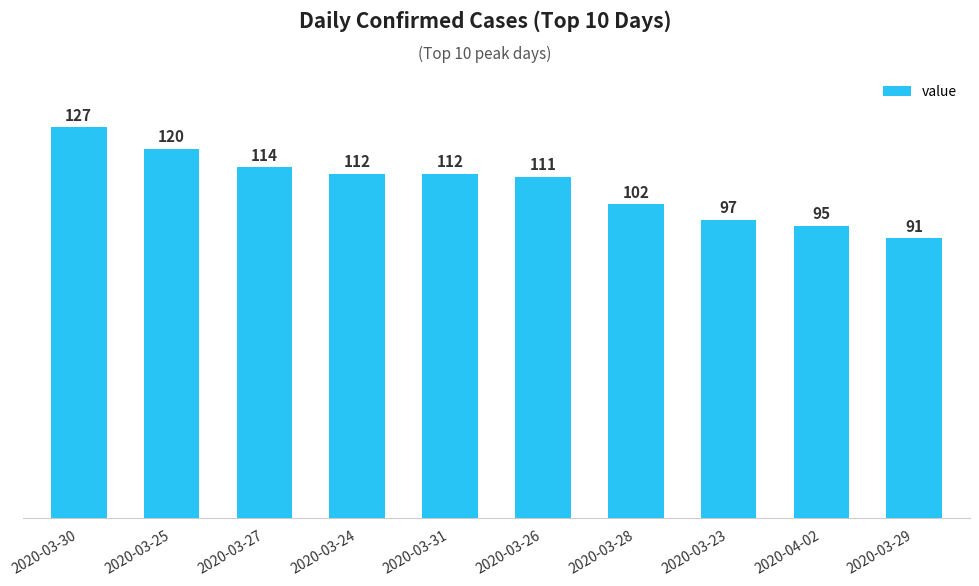

What is the label of the 8th bar from the left?

2020-03-23